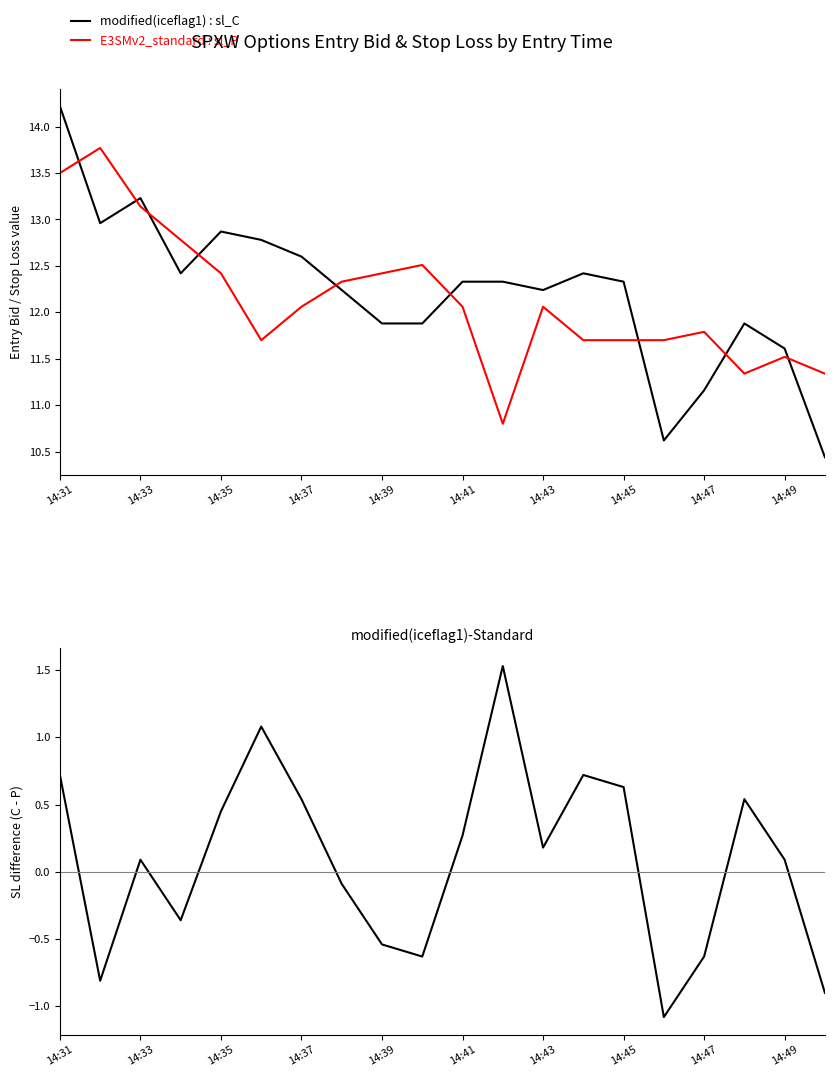

The modified(iceflag1) : sl_C series shows 12.9 at 14:35. True or false?

True